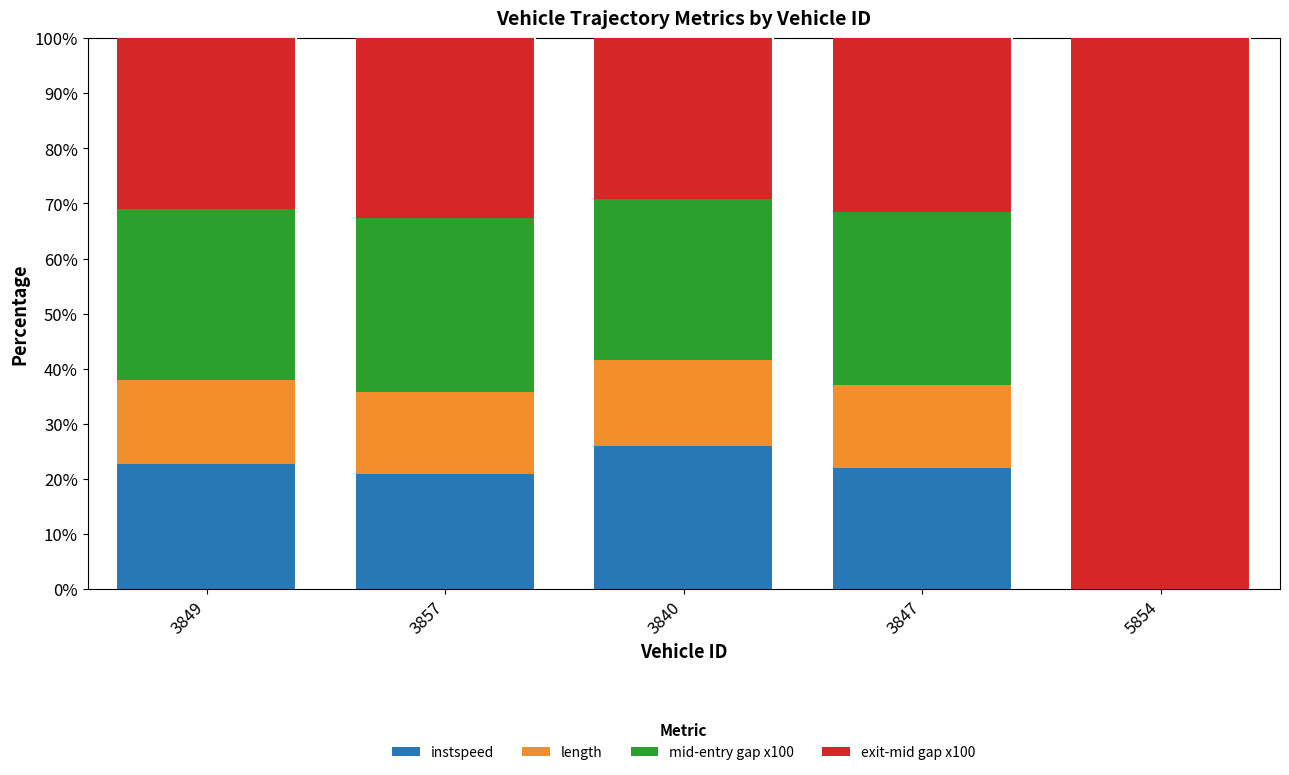

What is the label of the 3rd bar from the right?

3840